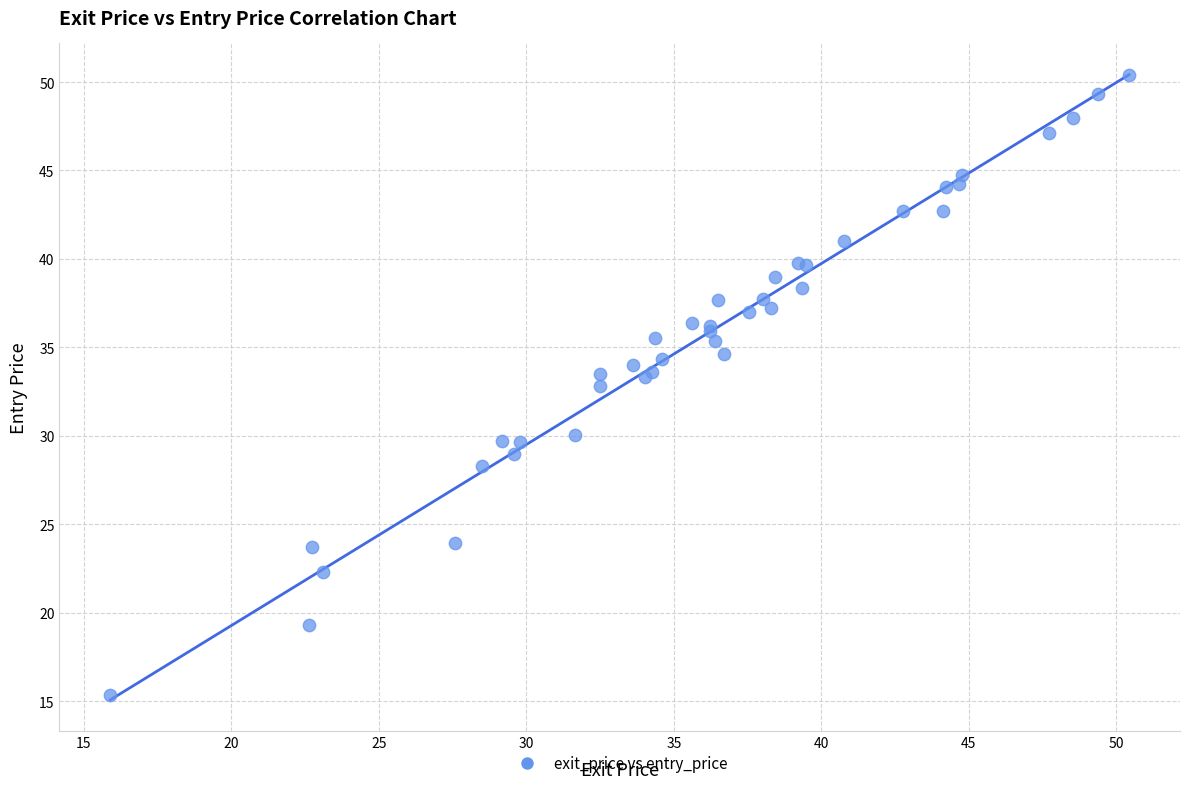

What Y value in the scatter plot is closest to 32?

32.8